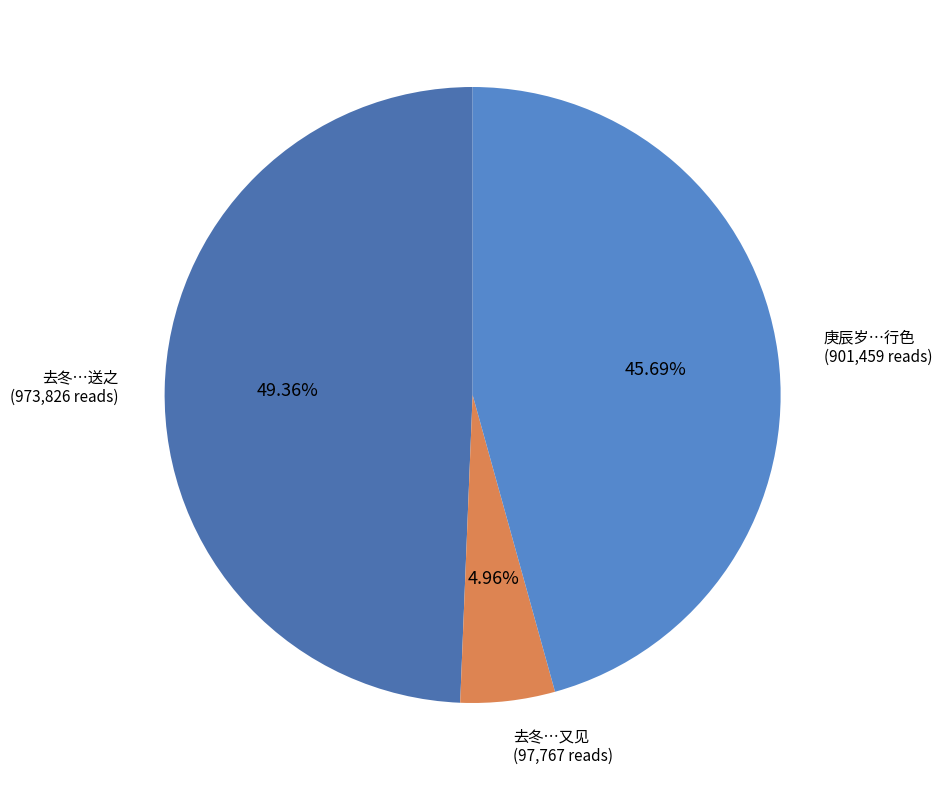

Combined, do 去冬…送之 (973,826 reads) and 庚辰岁…行色 (901,459 reads) account for over 50%?

Yes